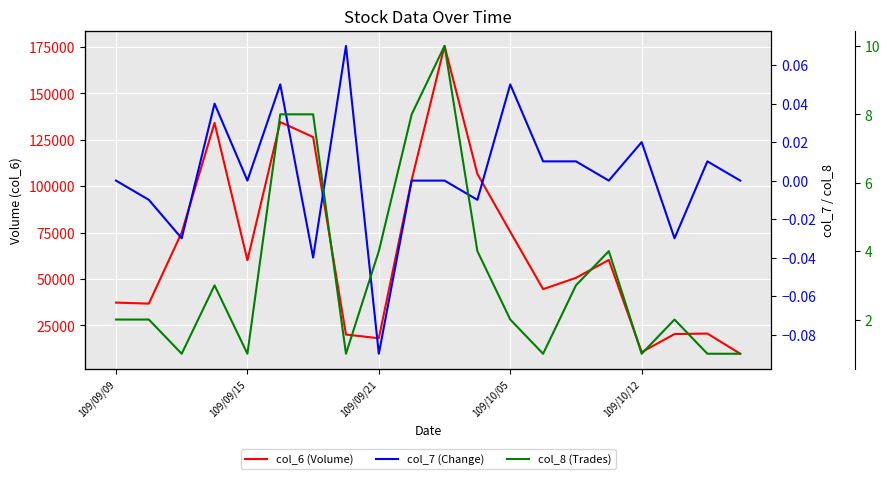

How many interior local valleys does the col_8 (Trades) series have?

5